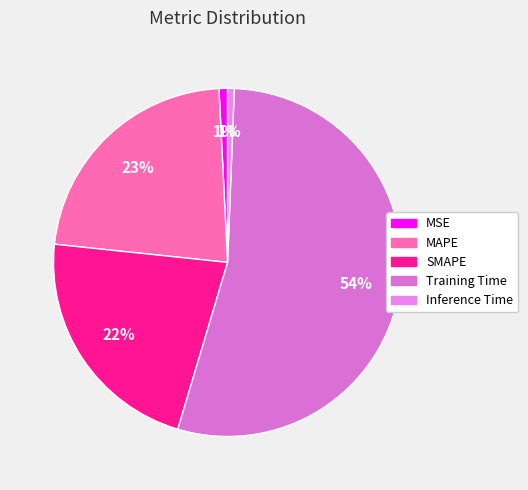

What is the majority slice?

Training Time